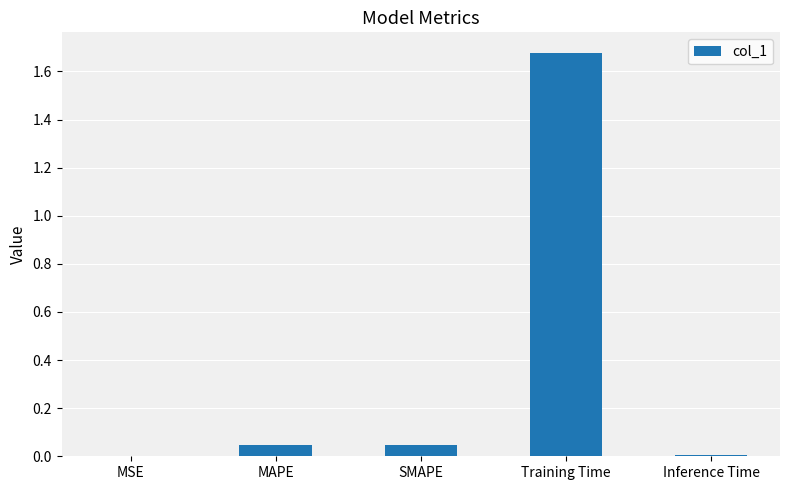

At which category does the chart reach its peak across all series?

Training Time